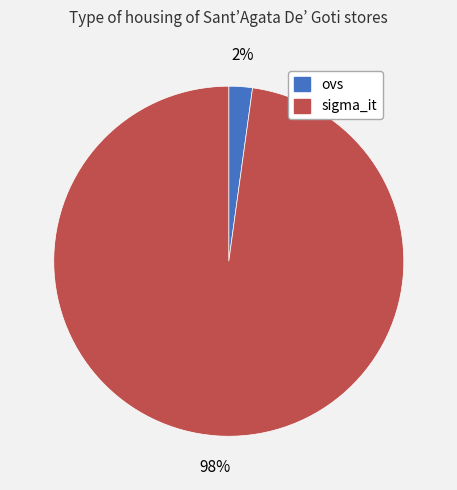

To the nearest percent, what is the average slice percentage?

50%